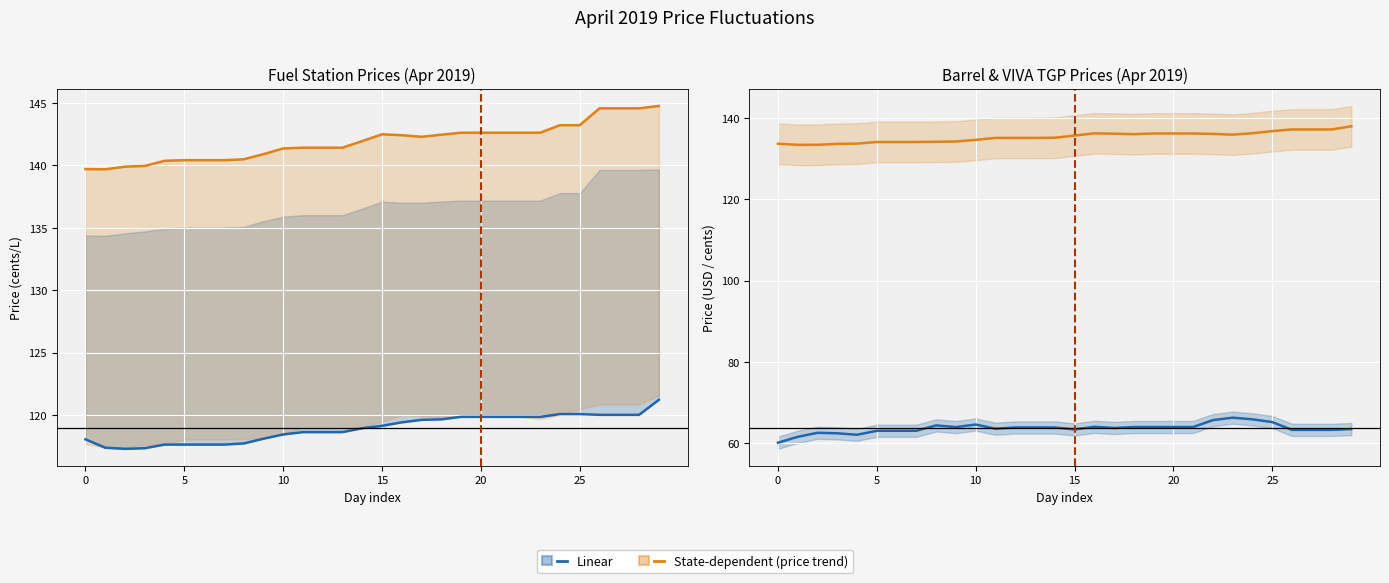

What is the average value of the BARRELL (Linear) series?

63.7